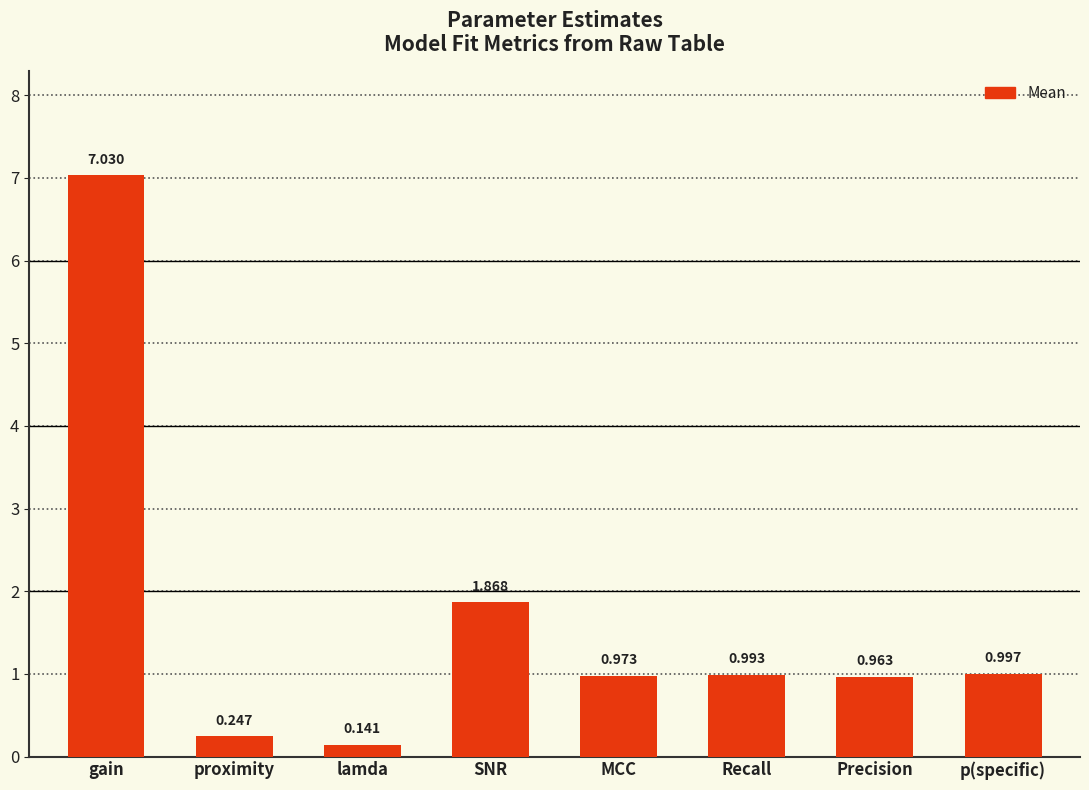

What is the label of the 2nd bar from the left?

proximity